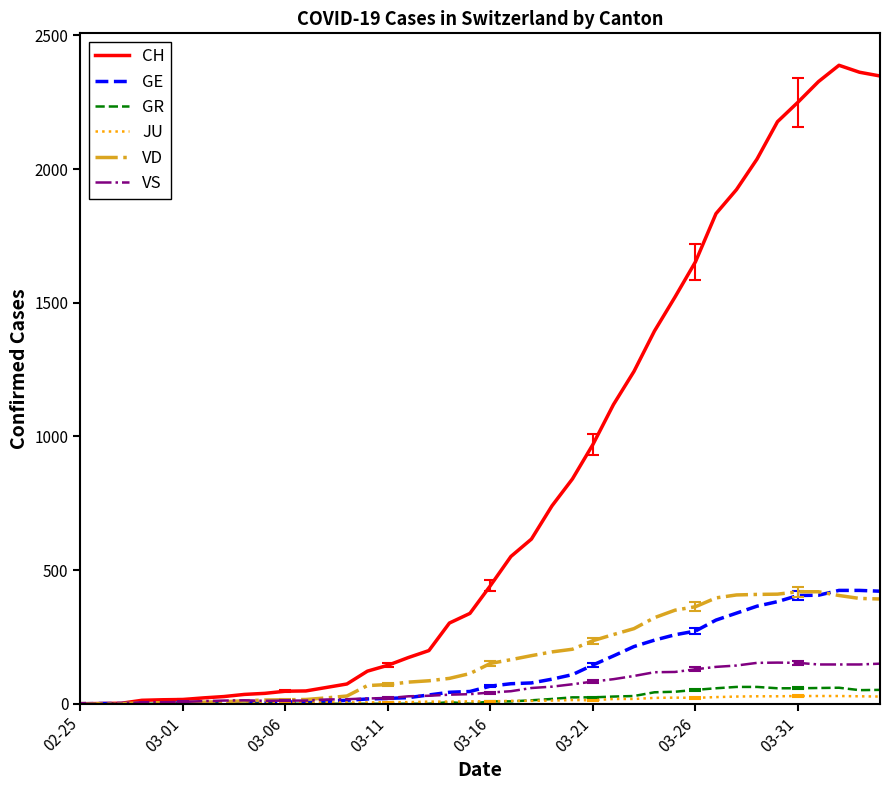

At how many categories does at least one series exceed 1999?

7